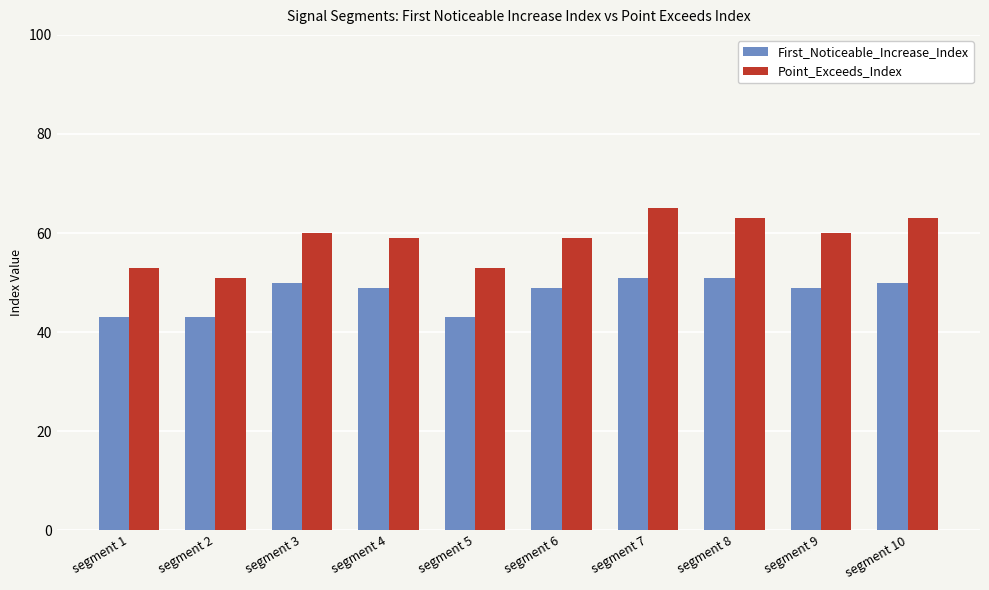

What is the highest value of the Point_Exceeds_Index series?

65